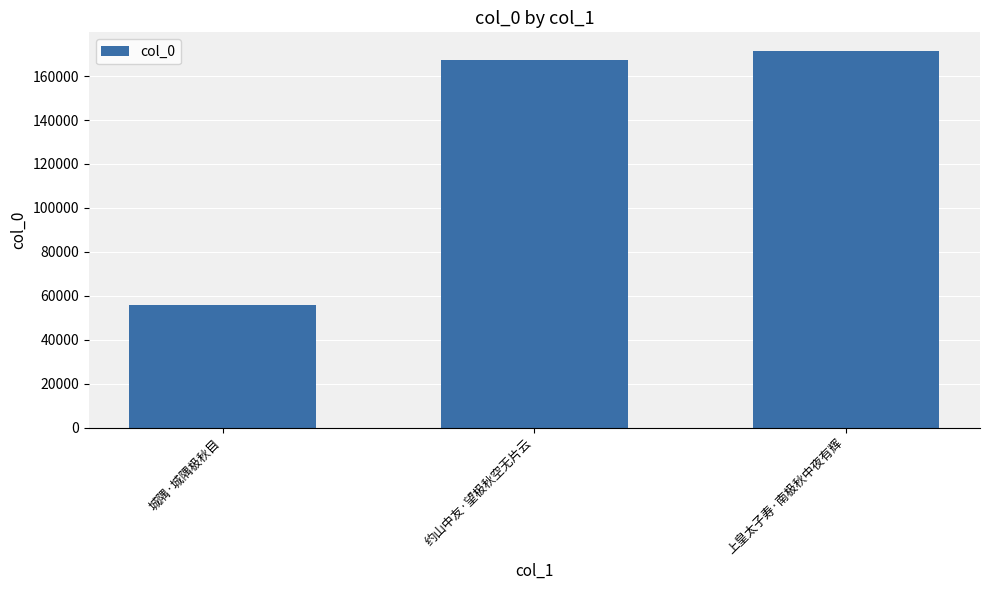

How many bars are there in total?

3